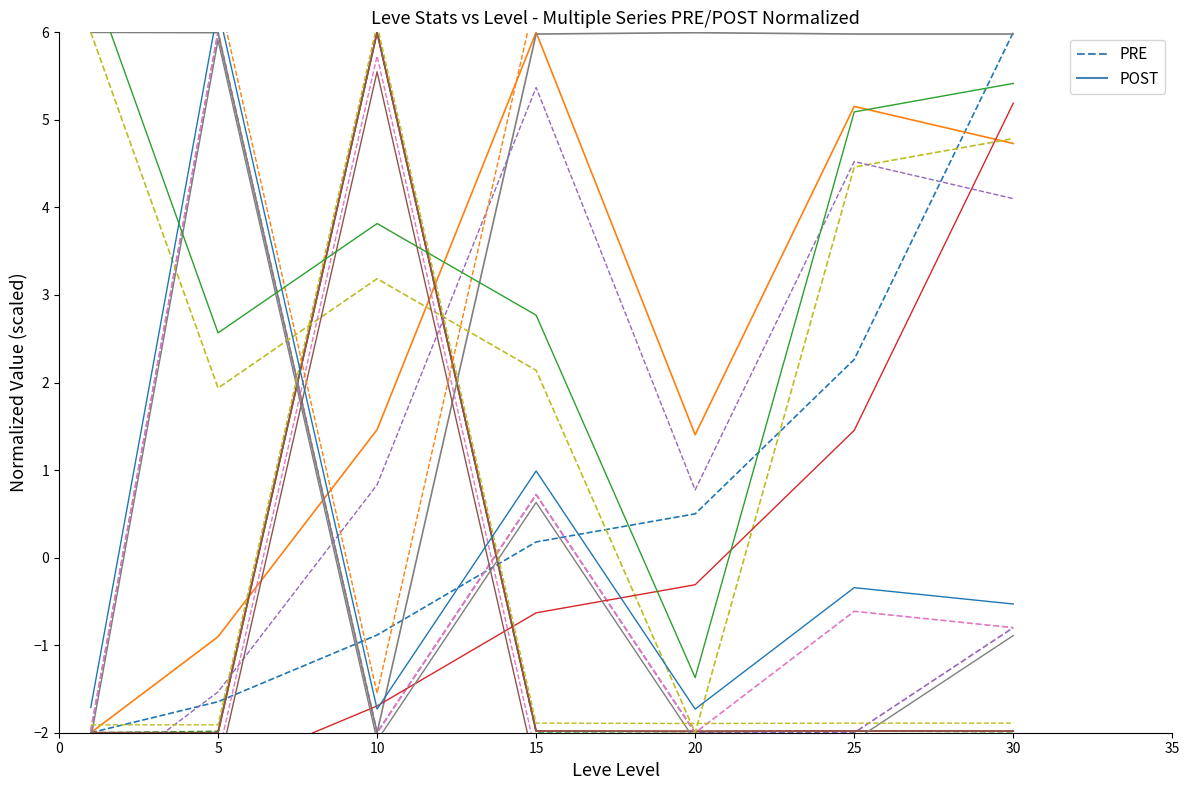

True or false: PRE (normalized) has a value of 2.7 at 30.

False